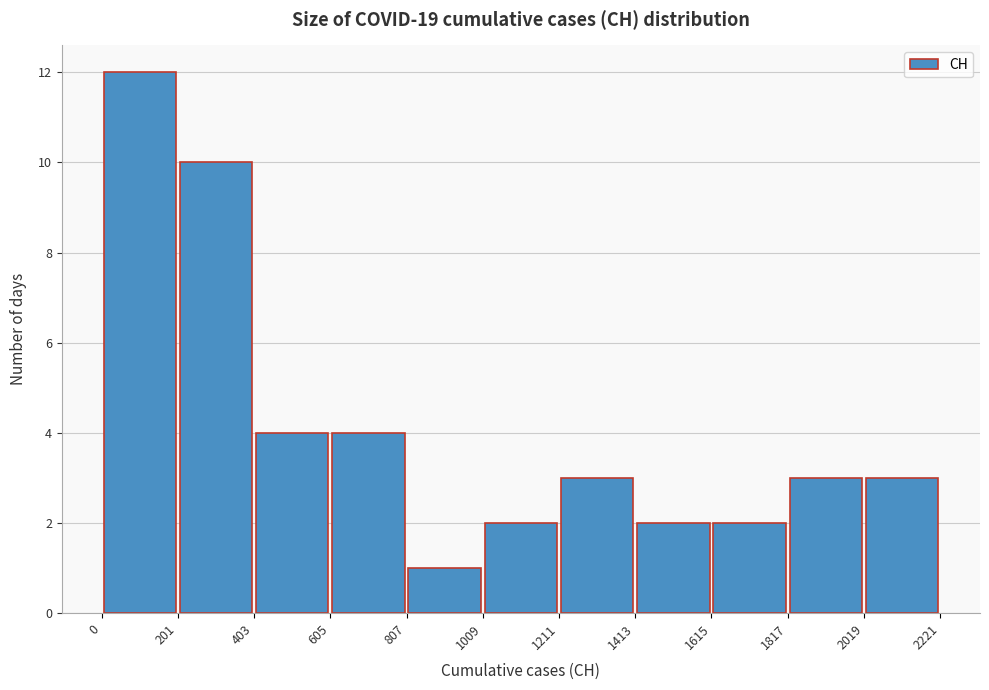

Reading left to right, list every bar in this chart as the range it spans on the x-axis followed by its height. The values are not printed on the chart, so give them approximately, as read against the axis.

0 to 201: 12
201 to 403: 10
403 to 605: 4
605 to 807: 4
807 to 1009: 1
1009 to 1211: 2
1211 to 1413: 3
1413 to 1615: 2
1615 to 1817: 2
1817 to 2019: 3
2019 to 2221: 3